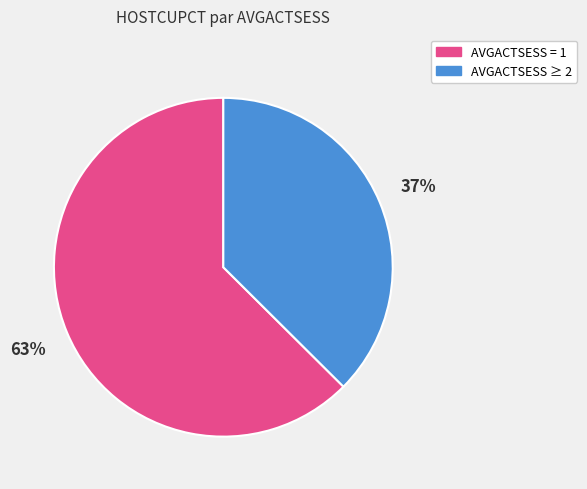

To the nearest percent, what is the average slice percentage?

50%